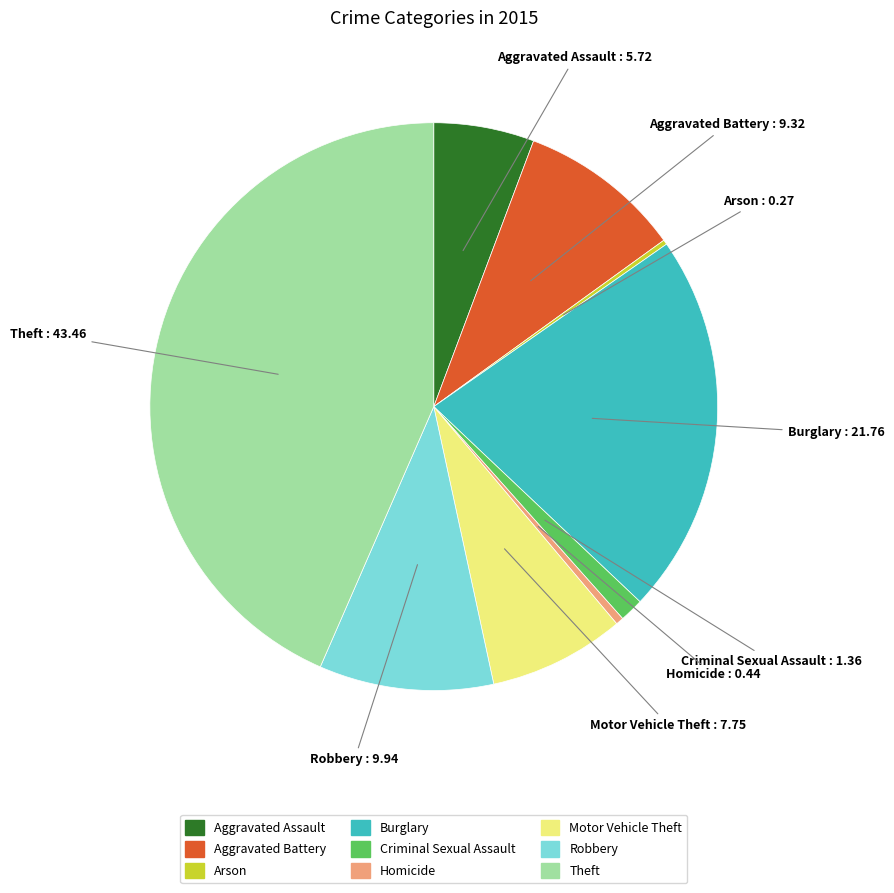

Is the sum of Aggravated Battery and Burglary greater than half?

No